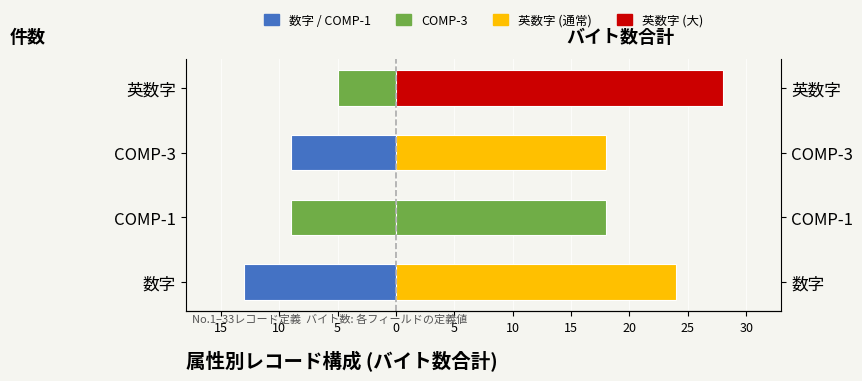

How many groups of bars are there?

4